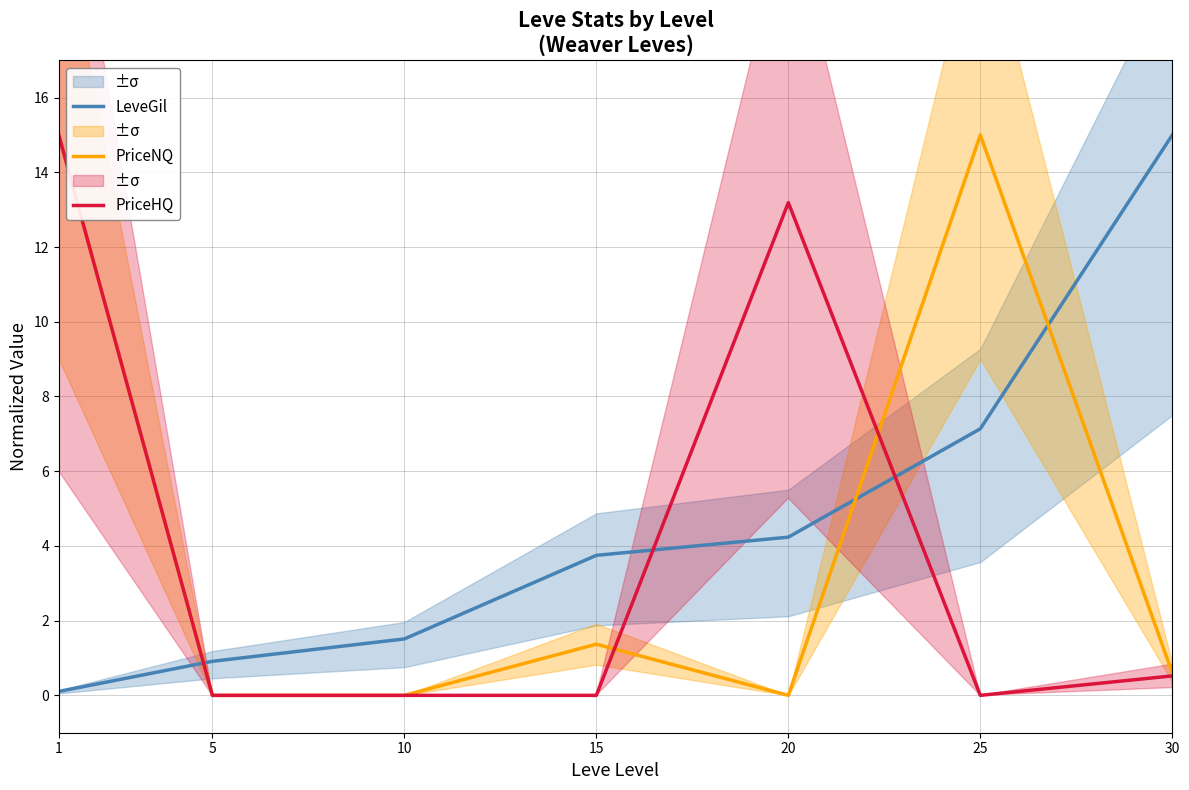

How many lines are shown in the chart?

3